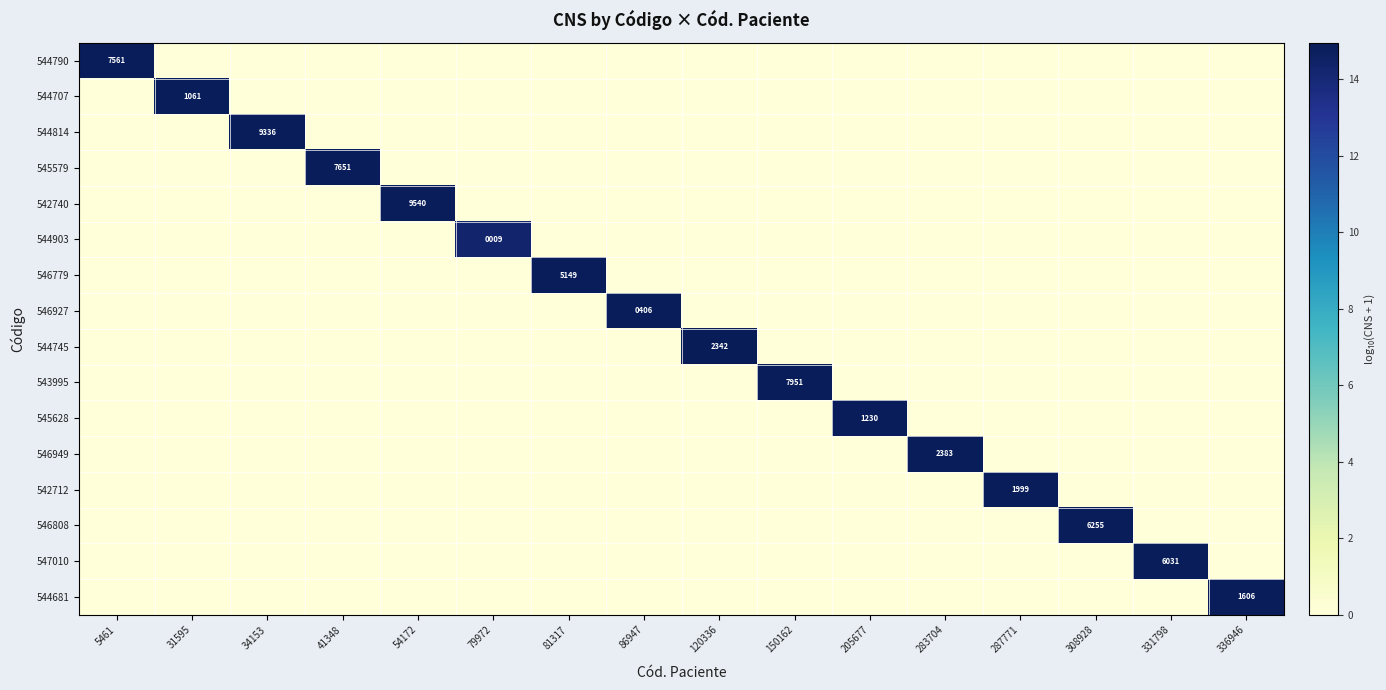

The 546927 series shows 406 at 86947. True or false?

True